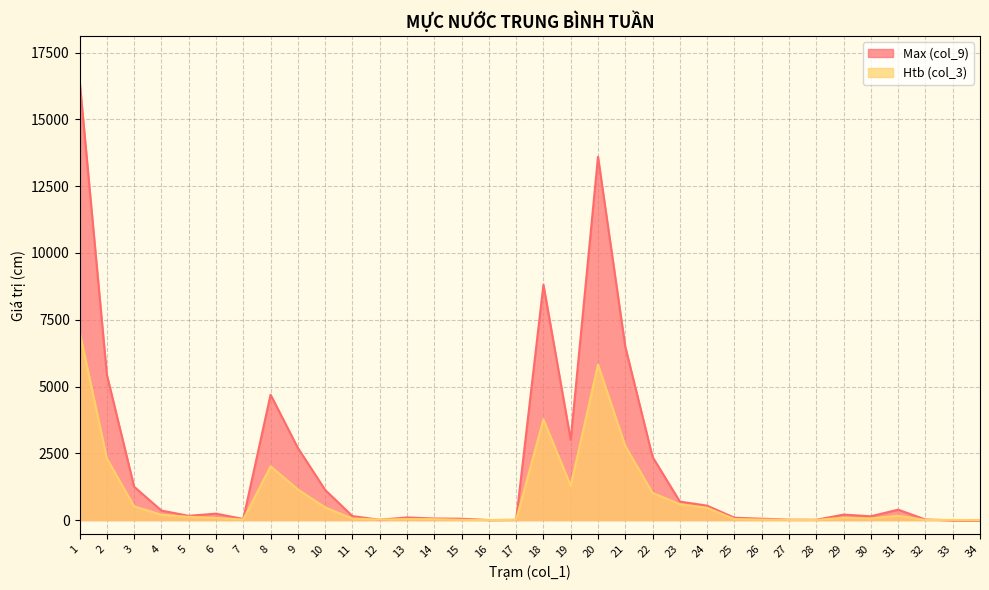

What is the greatest value displayed?

16469.5